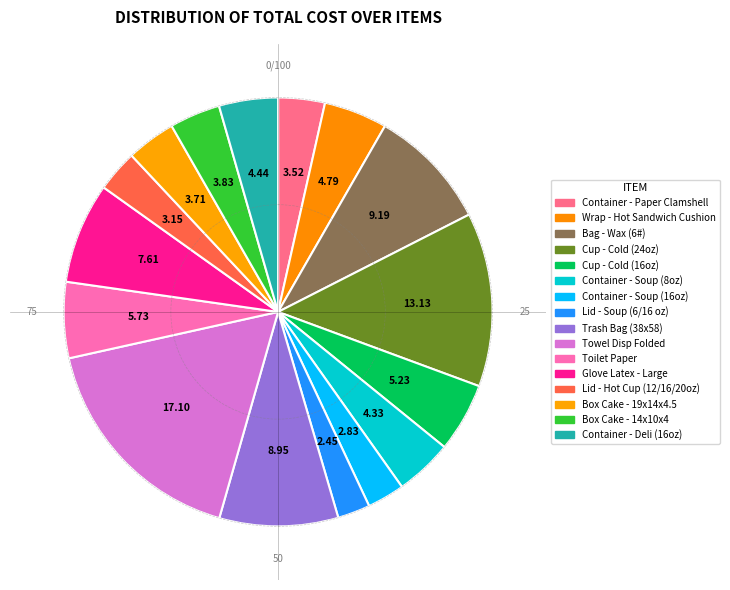

What percentage is the Box Cake - 19x14x4.5 slice, to the nearest percent?

4%